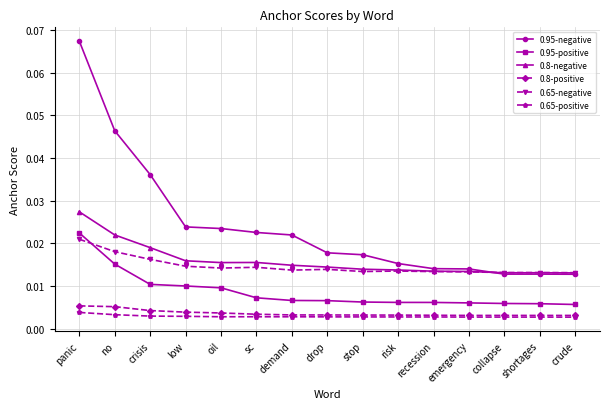

Is the value of 0.8-negative at shortages greater than the value of 0.65-positive at crude?

Yes